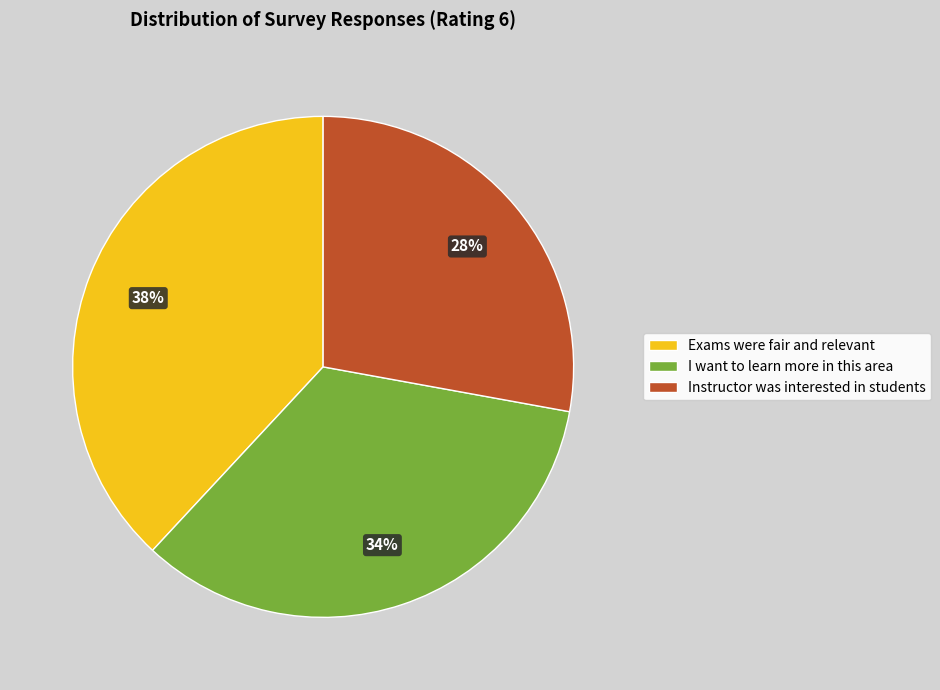

How many slices are in this pie chart?

3